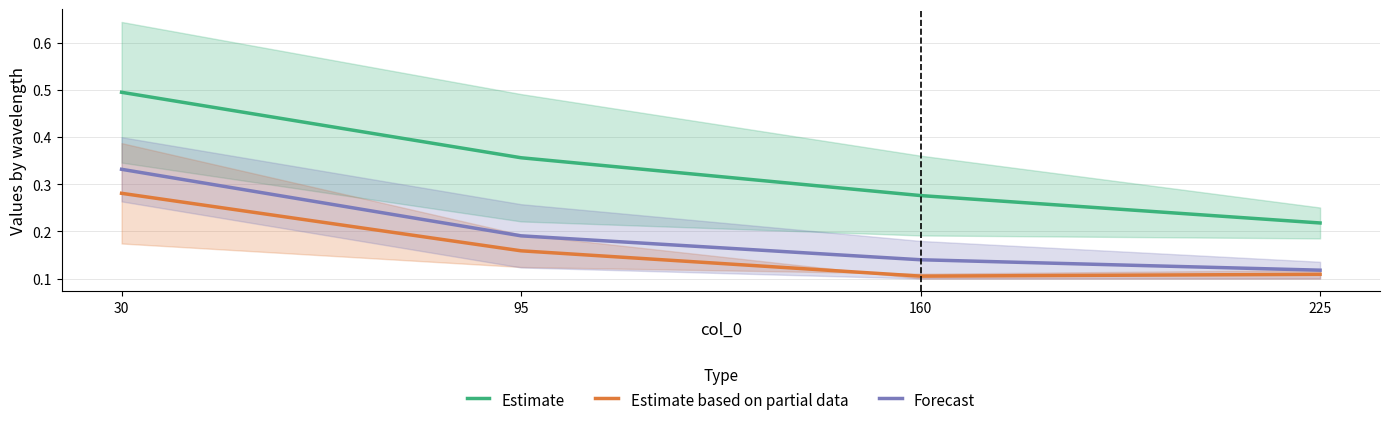

How many distinct data groups are displayed?

3